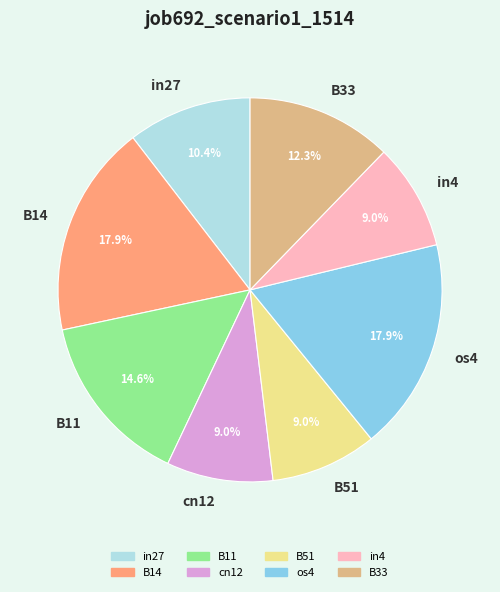

Does os4 account for over 50% of the chart?

No